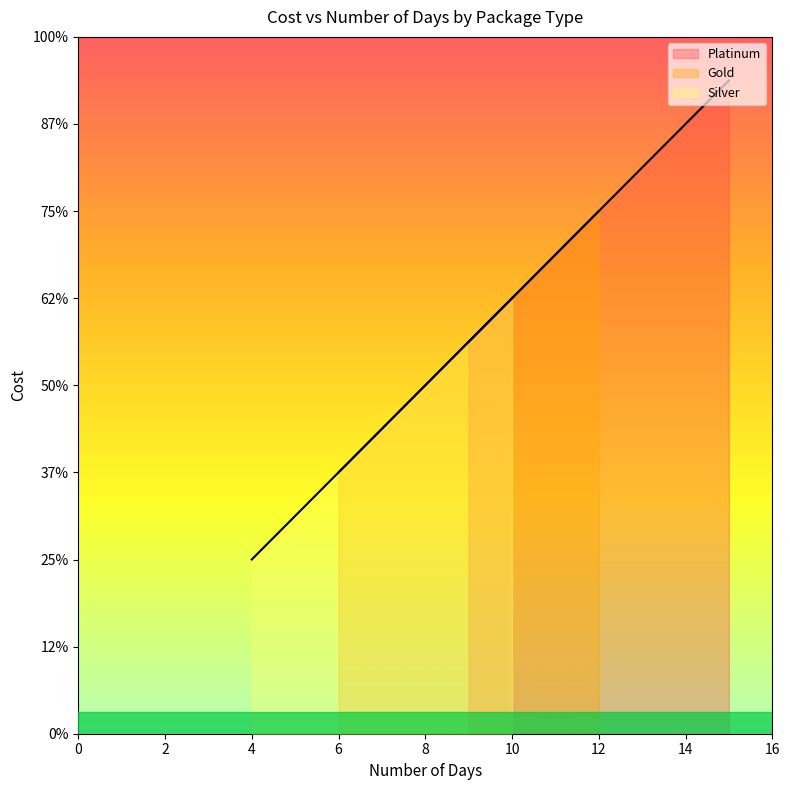

How many values in the Silver series are below 7000?

2